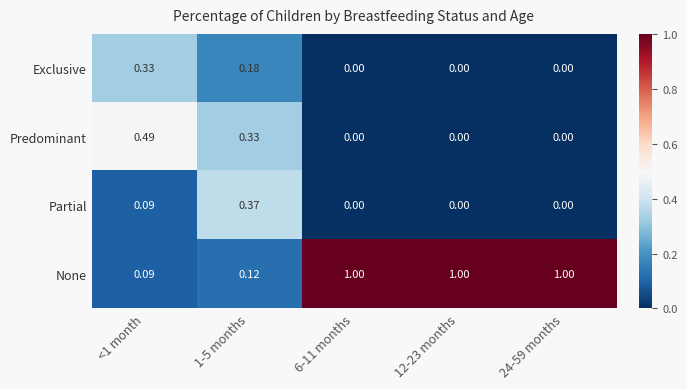

Which series changed the most between 1-5 months and 6-11 months?

None